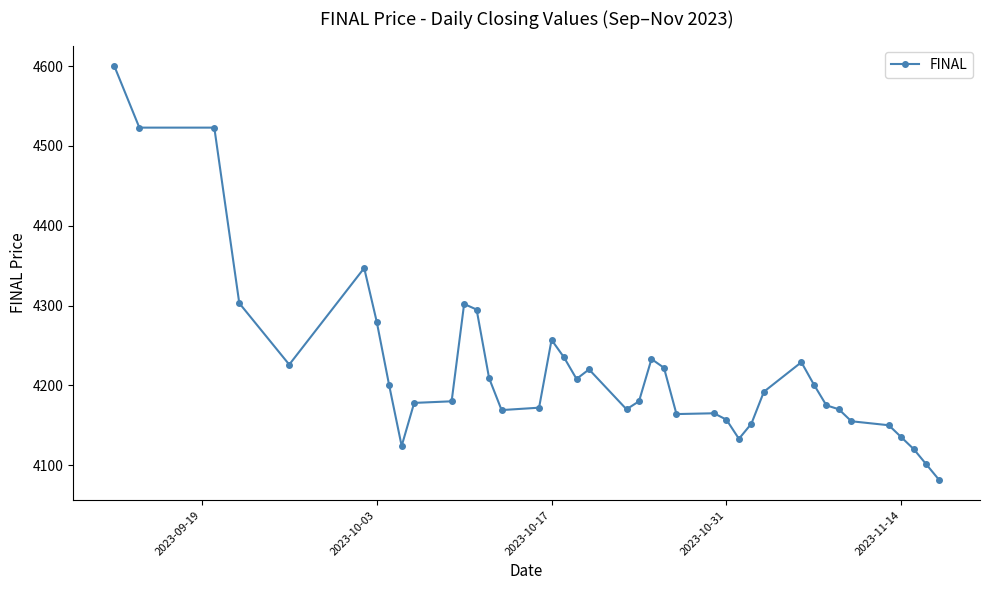

True or false: there are more than 2 points higher than both neighbors.

True